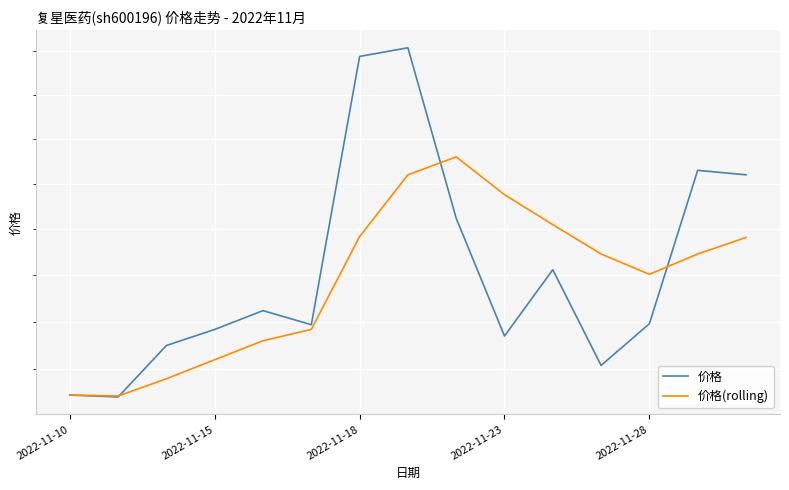

What is the greatest value displayed?

38.5